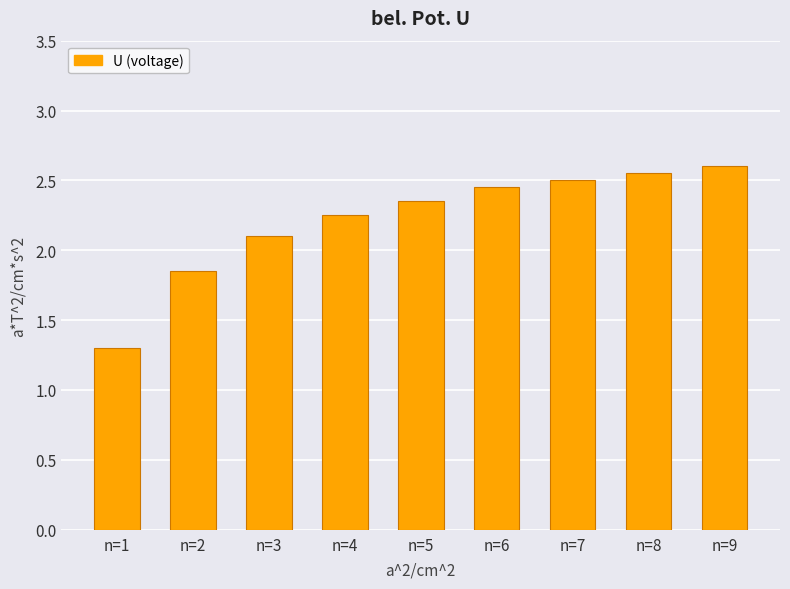

List the labels in order of value, smallest first.

n=1, n=2, n=3, n=4, n=5, n=6, n=7, n=8, n=9